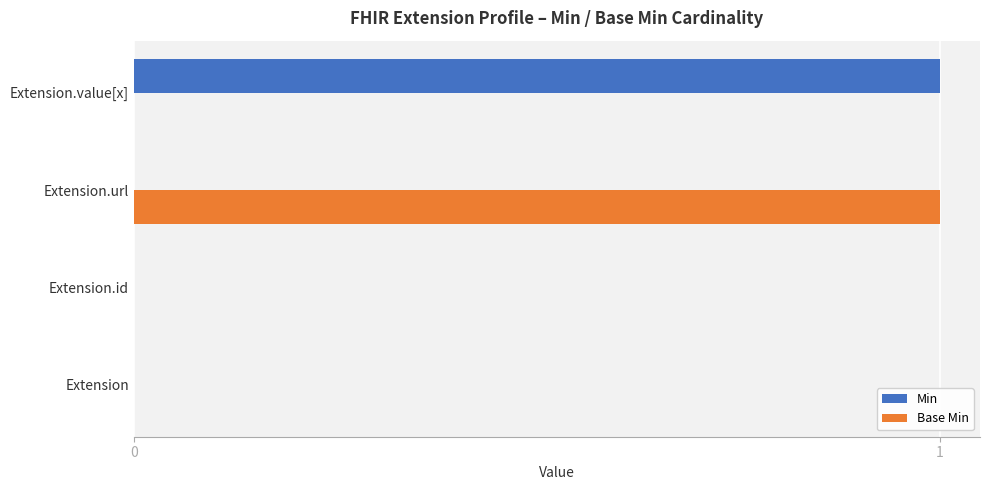

How many distinct data groups are displayed?

2